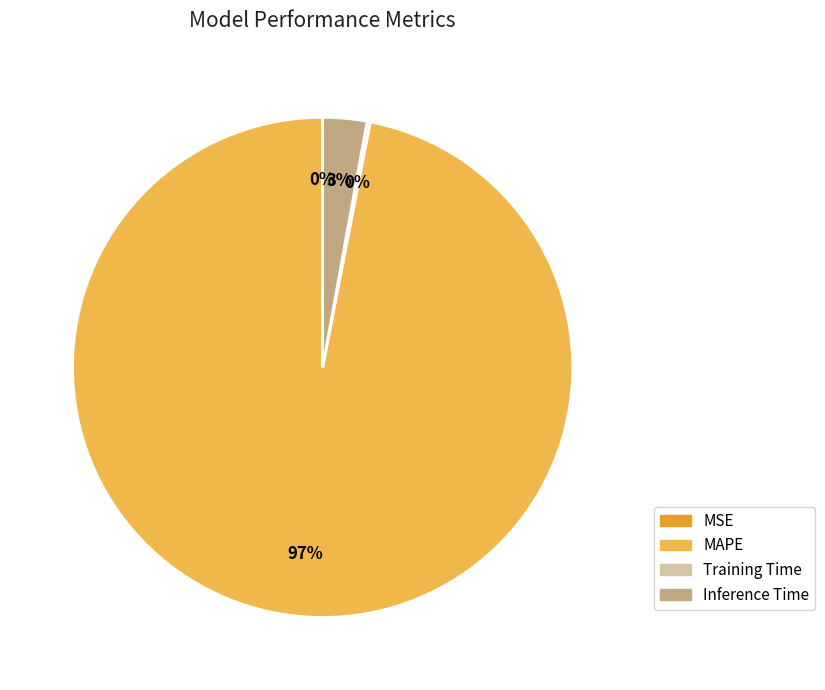

Does any single category account for the majority?

Yes